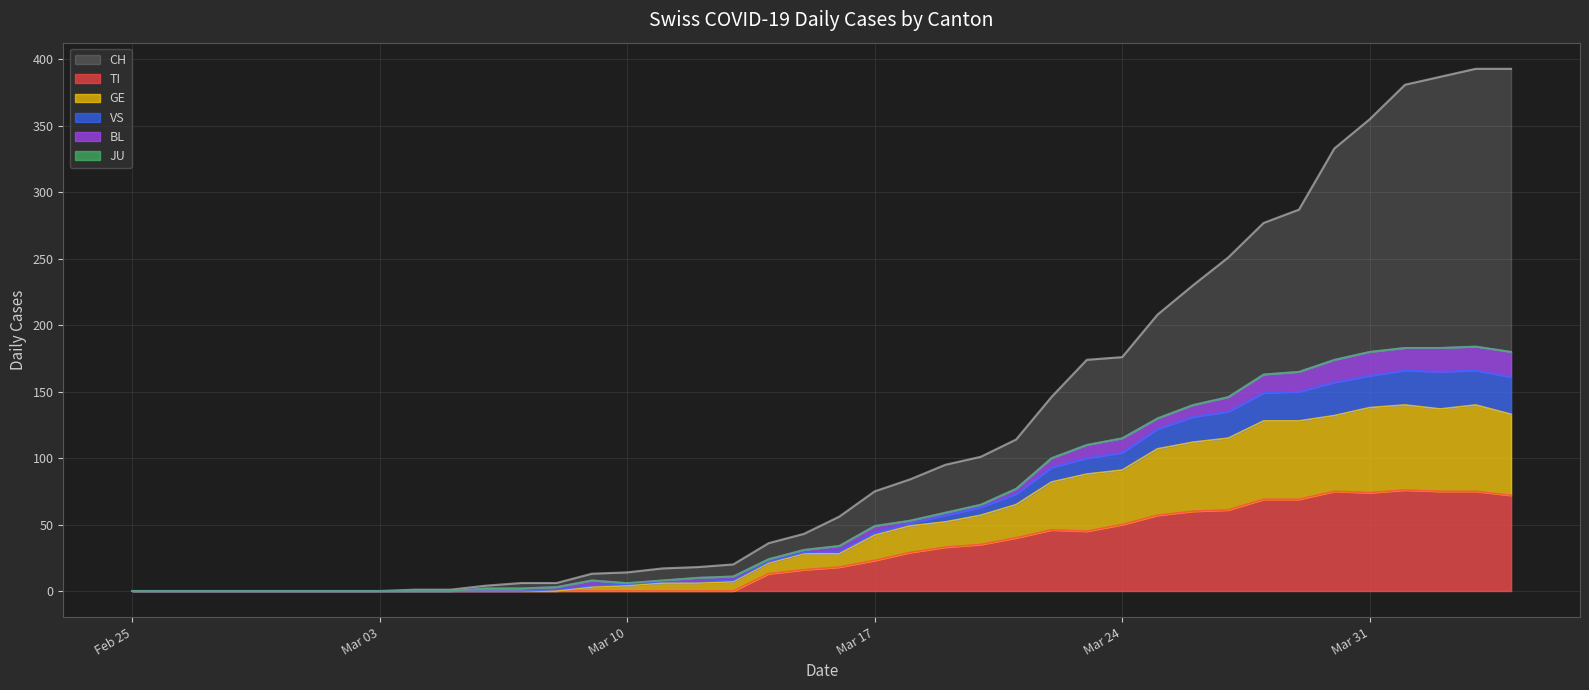

True or false: CH has a value of 355 at Mar 31.

True